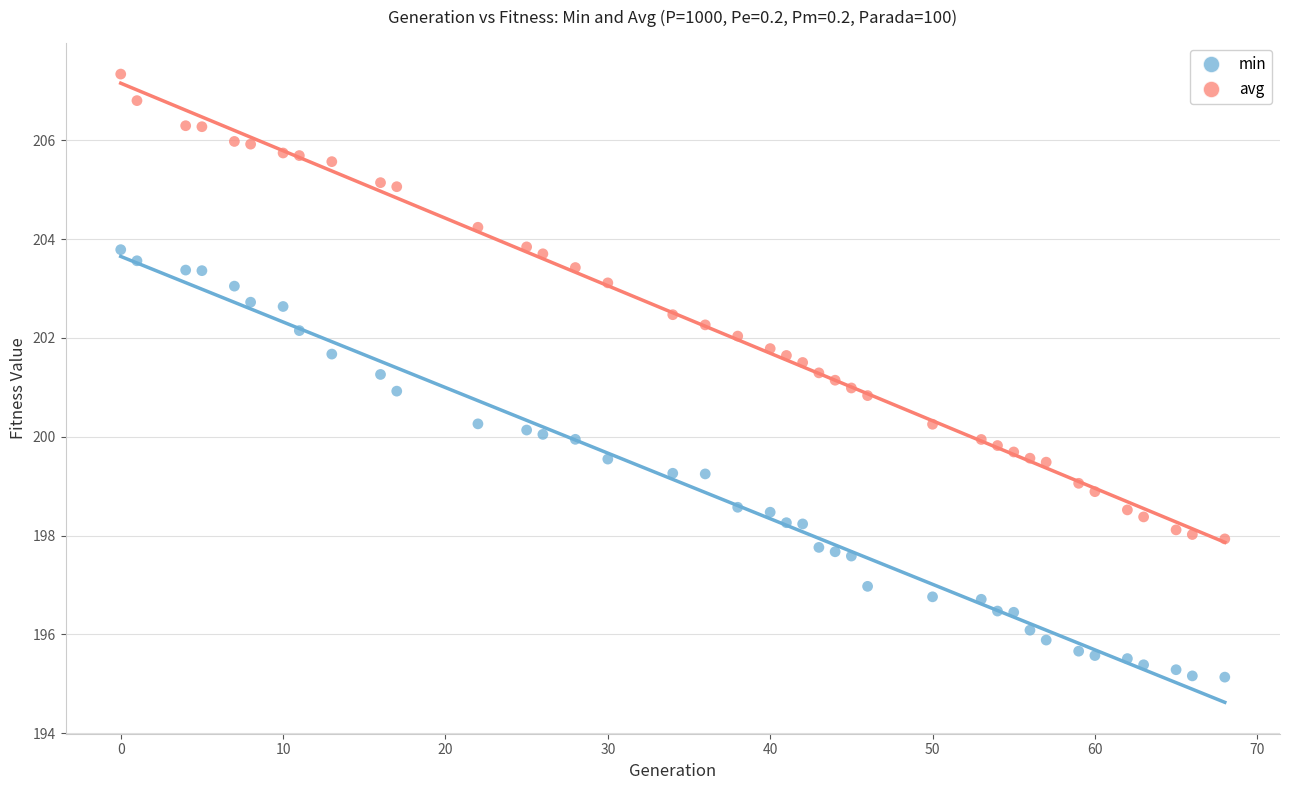

Which series reaches the minimum Y coordinate?

min